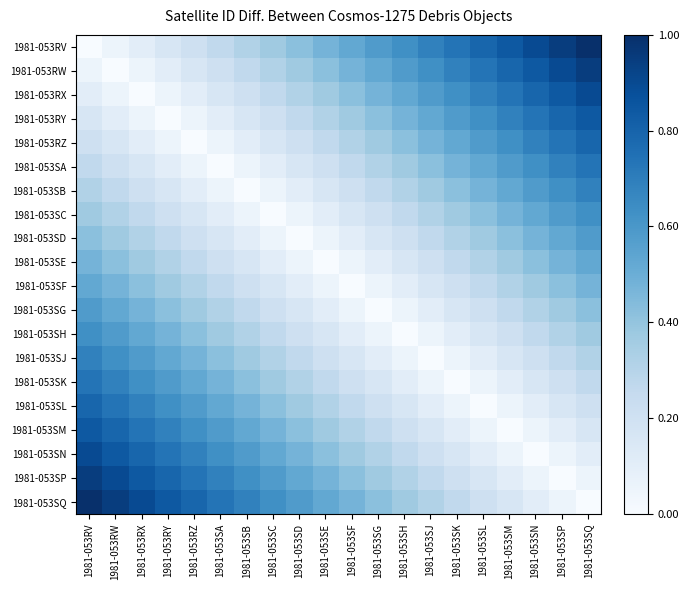

Rank the series by their maximum value, from highest to lowest.

1981-053RV, 1981-053SQ, 1981-053RW, 1981-053SP, 1981-053RX, 1981-053SN, 1981-053RY, 1981-053SM, 1981-053RZ, 1981-053SL, 1981-053SA, 1981-053SK, 1981-053SB, 1981-053SJ, 1981-053SC, 1981-053SH, 1981-053SD, 1981-053SG, 1981-053SE, 1981-053SF